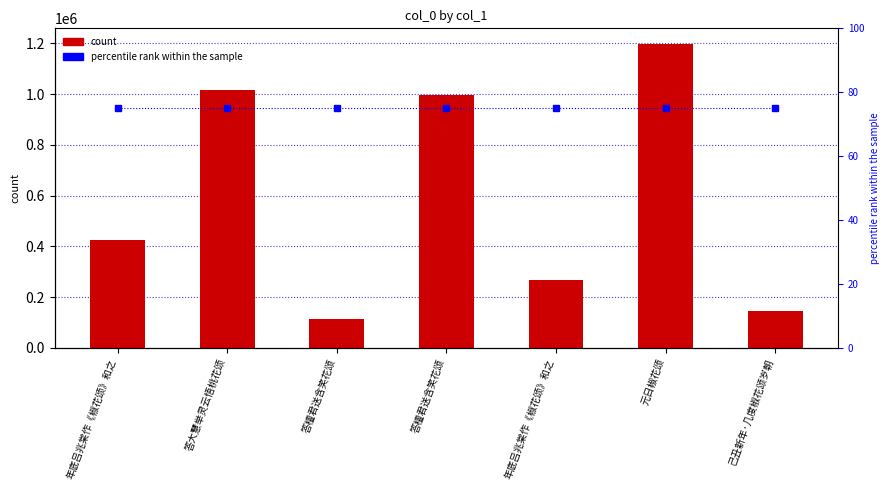

What is the difference between the count values at 元日椒花颂 and 答檀君送含笑花颂?

1086052